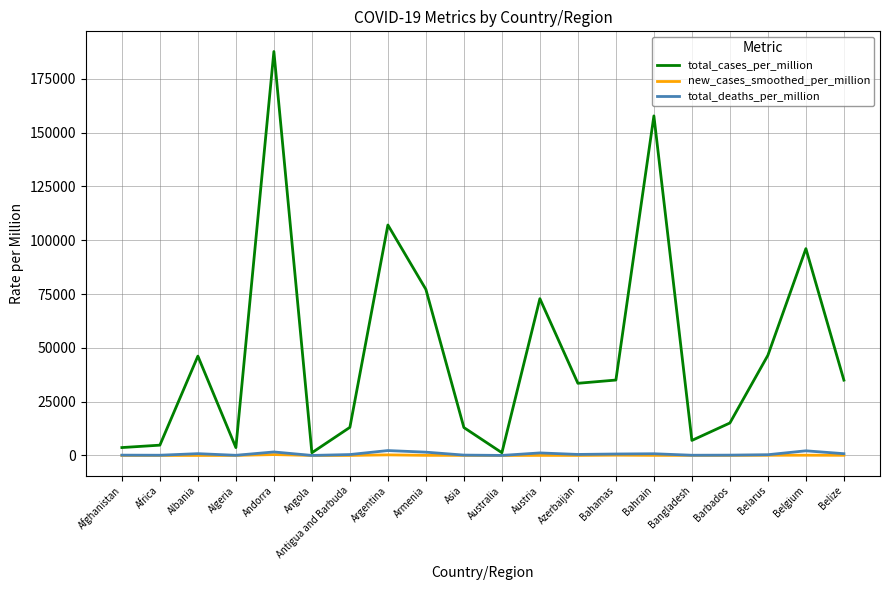

What is the spread (max minus min) of values at Belarus?

46448.9